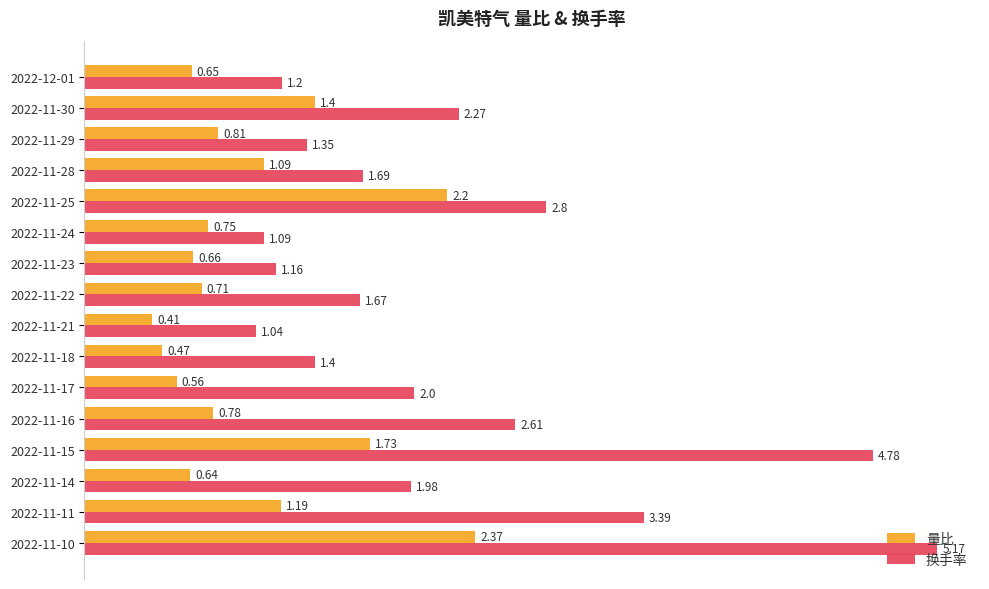

List the series in order of their peak value, highest first.

换手率, 量比